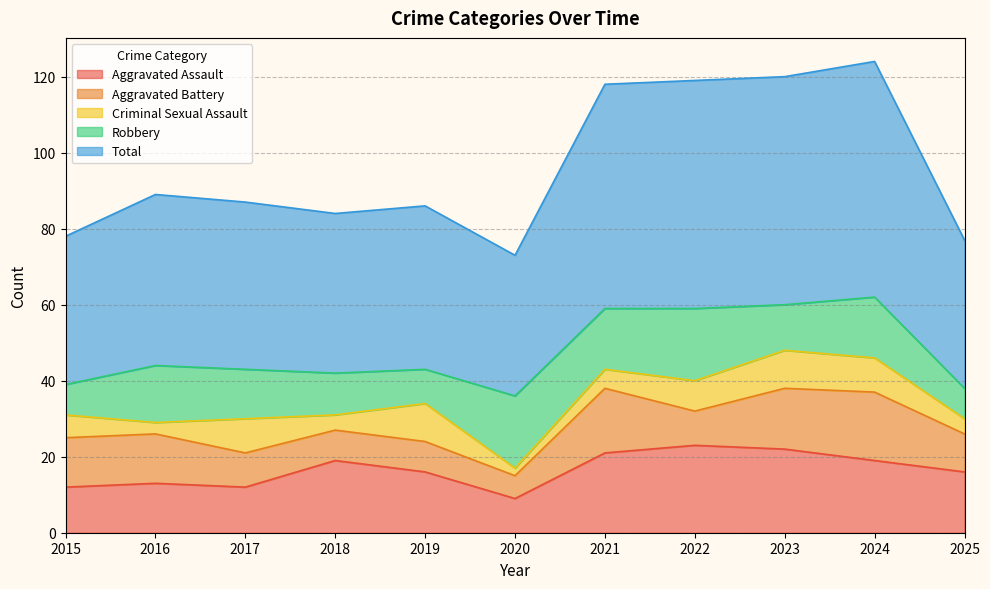

Reading right to left, extract all data points from this chart.

Aggravated Assault: 16	19	22	23	21	9	16	19	12	13	12
Aggravated Battery: 10	18	16	9	17	6	8	8	9	13	13
Criminal Sexual Assault: 4	9	10	8	5	2	10	4	9	3	6
Robbery: 8	16	12	19	16	19	9	11	13	15	8
Total: 39	62	60	60	59	37	43	42	44	45	39